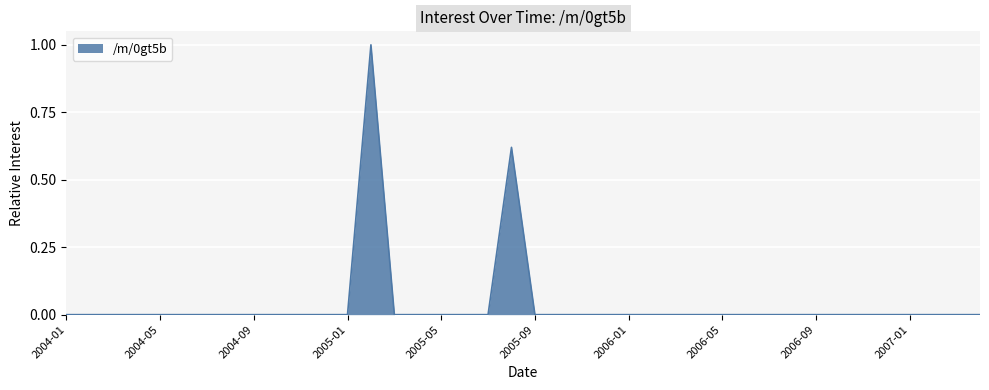

What is the difference between the maximum and minimum values?

1.0